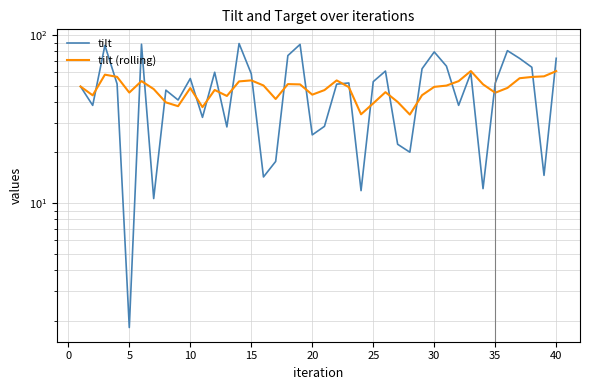

The tilt (rolling) series shows 71.5 at 18. True or false?

False